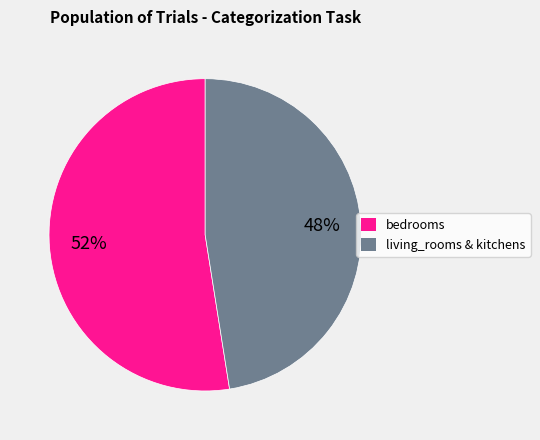

Which category accounts for the majority?

bedrooms